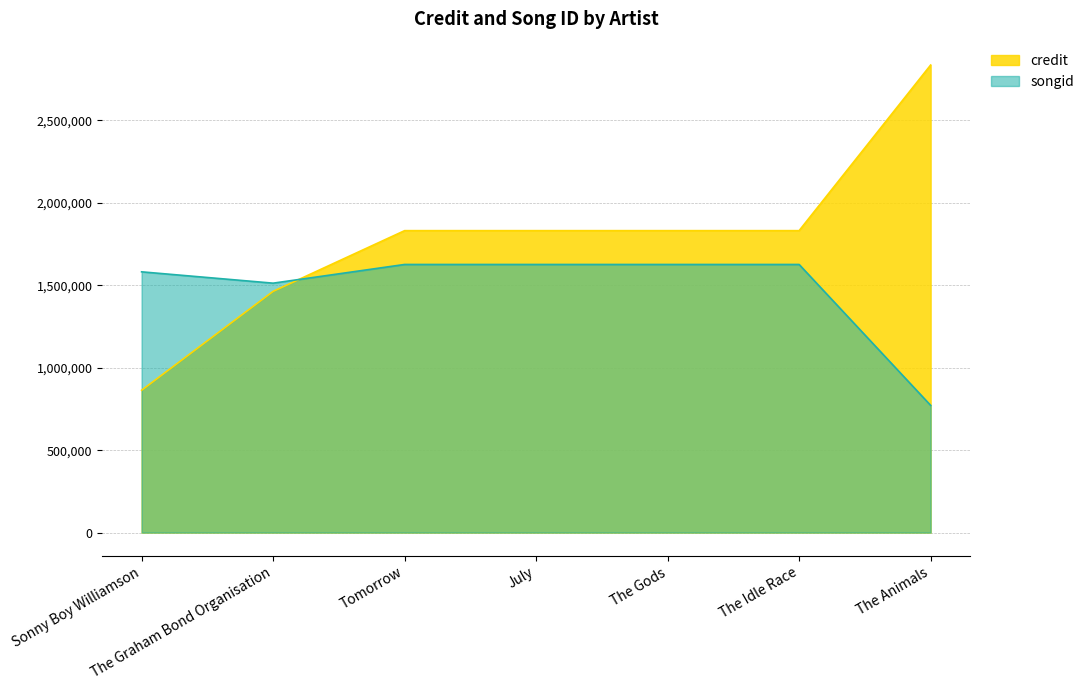

What is the value of the credit point at the 4th from the left?

1831710